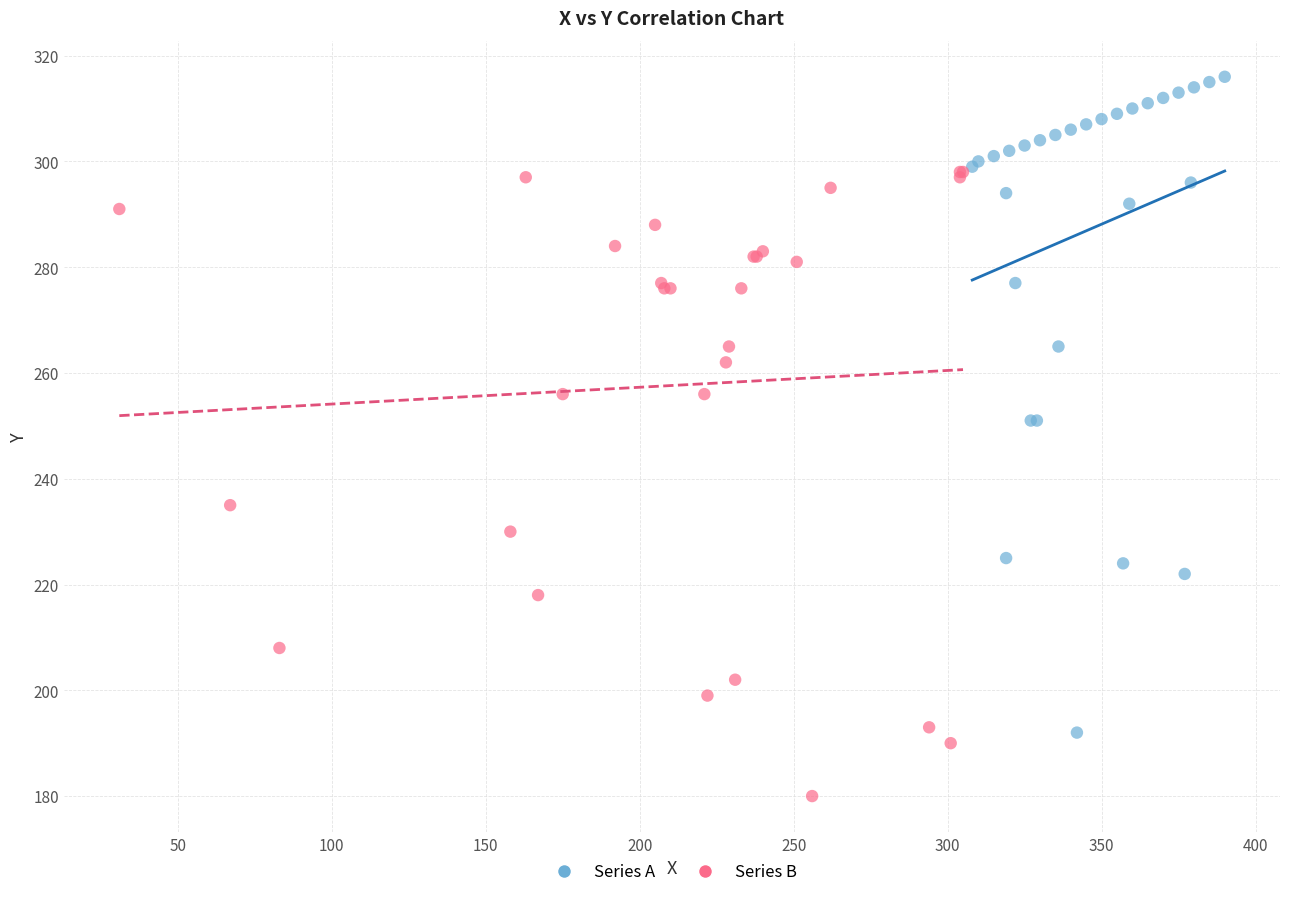

Which series reaches the maximum Y coordinate?

Series A